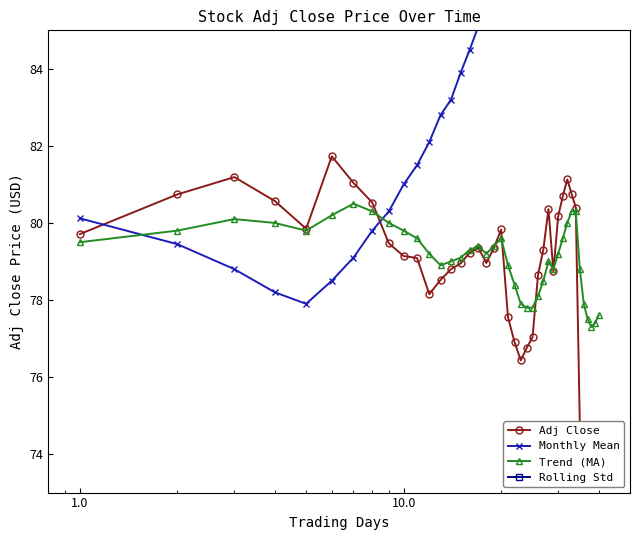

What is the minimum value for Trend (MA)?

77.3